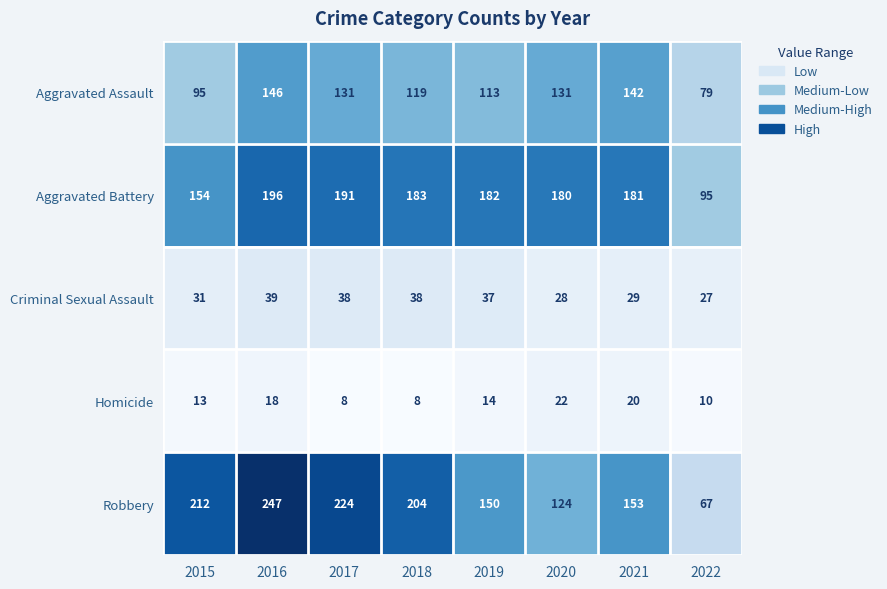

Which series has the largest total across all categories?

Robbery